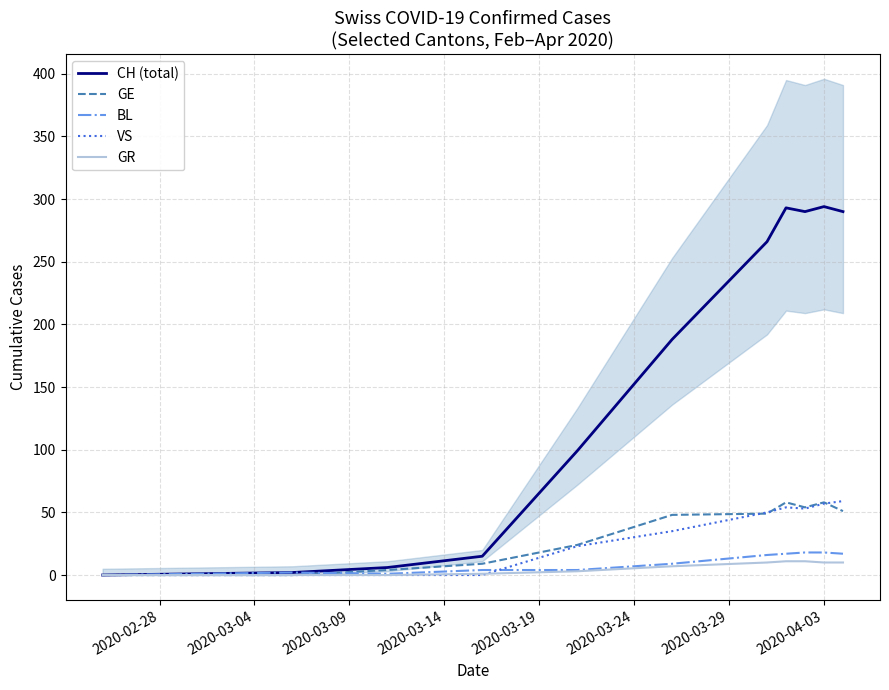

What is the highest value of the VS series?

59